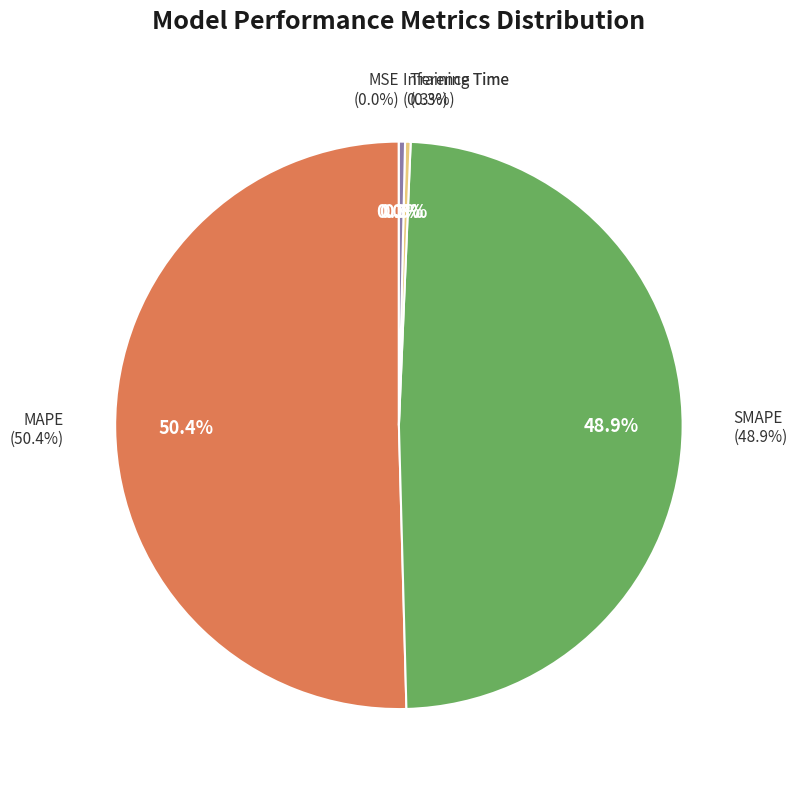

What percentage is NOT represented by SMAPE?

51.1%